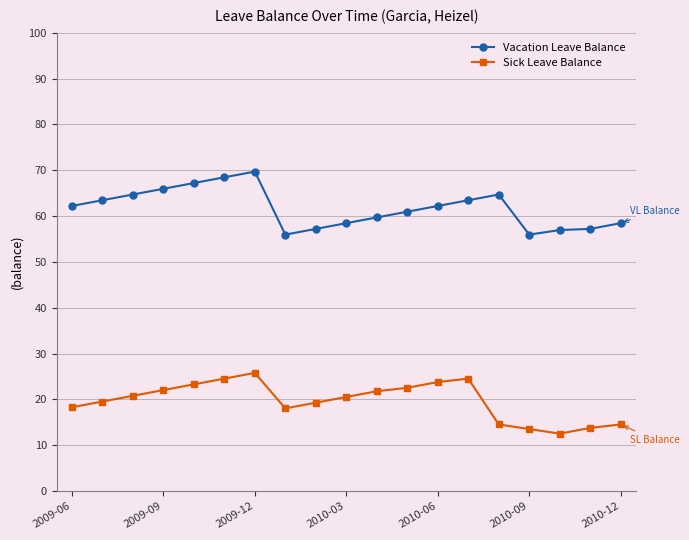

True or false: Sick Leave Balance and Vacation Leave Balance intersect in this chart.

False